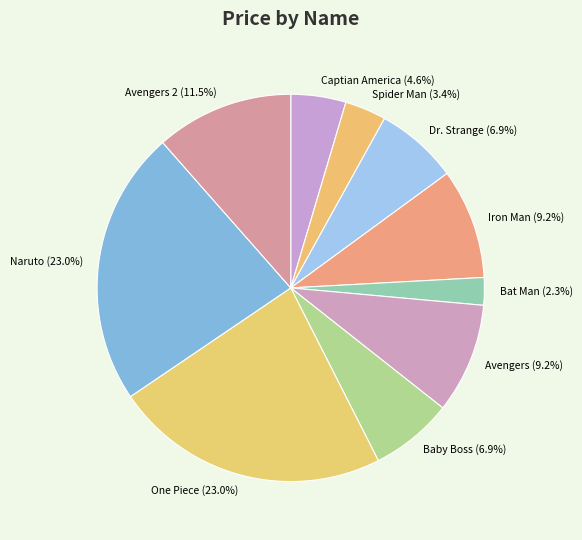

Is it true that Avengers is 1% of the pie?

False